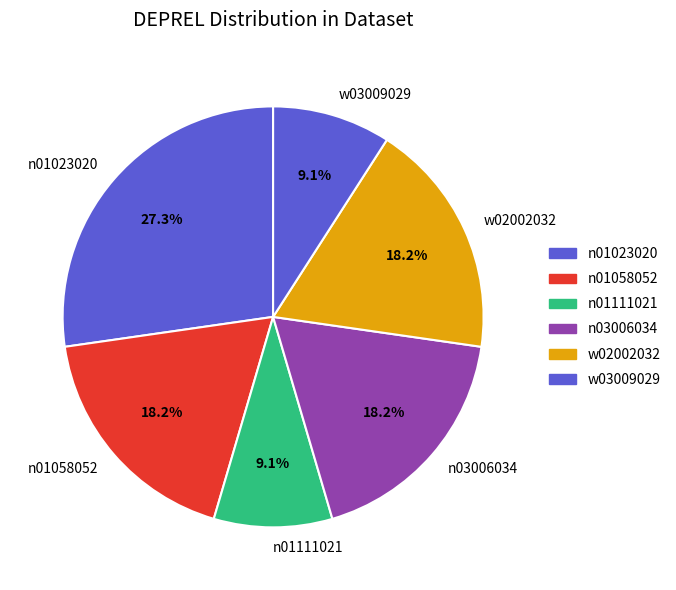

Does w03009029 account for over 50% of the chart?

No